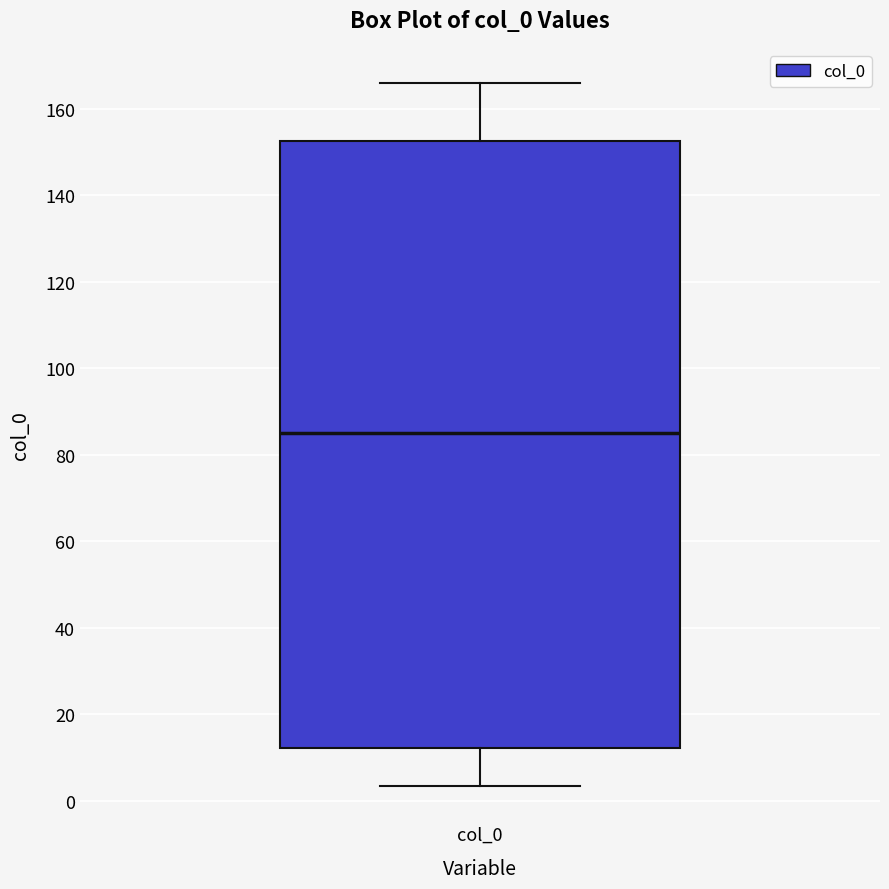

Where does the lower whisker of the box for col_0 end on the y-axis? The values are not printed on the chart, so give them approximately, as read against the axis.

4